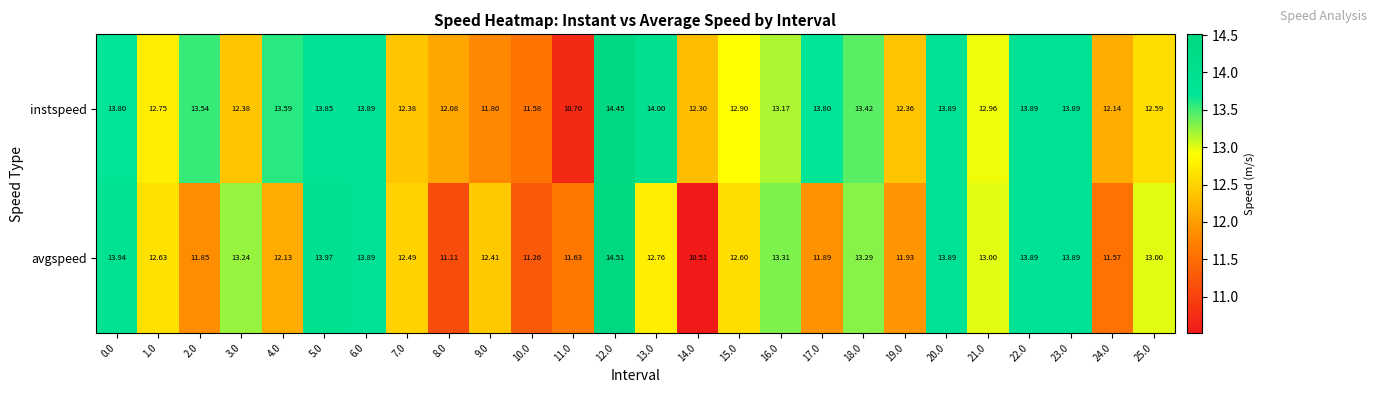

At which category is the sum across all series the highest?

12.0